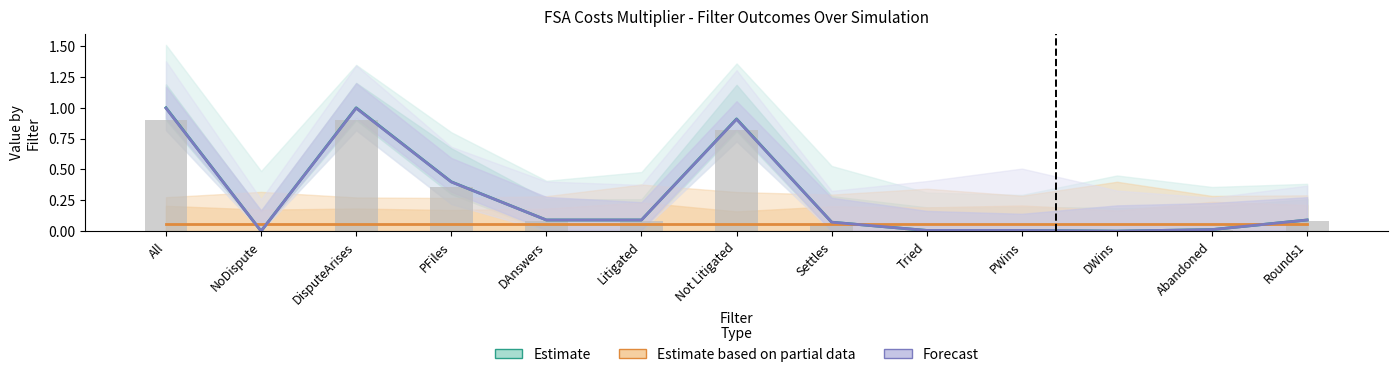

How many values in the Forecast series exceed 0?

11